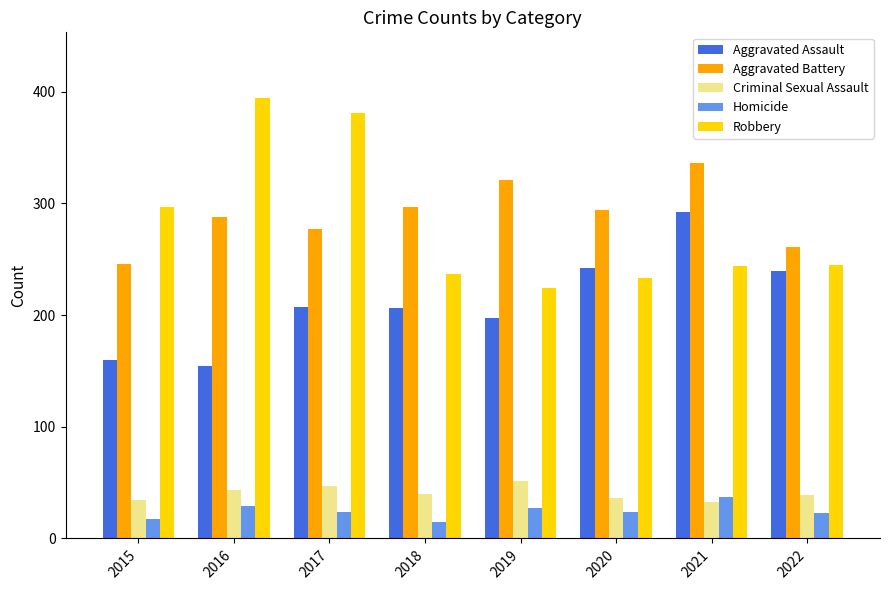

The Aggravated Battery series shows 288 at 2016. True or false?

True